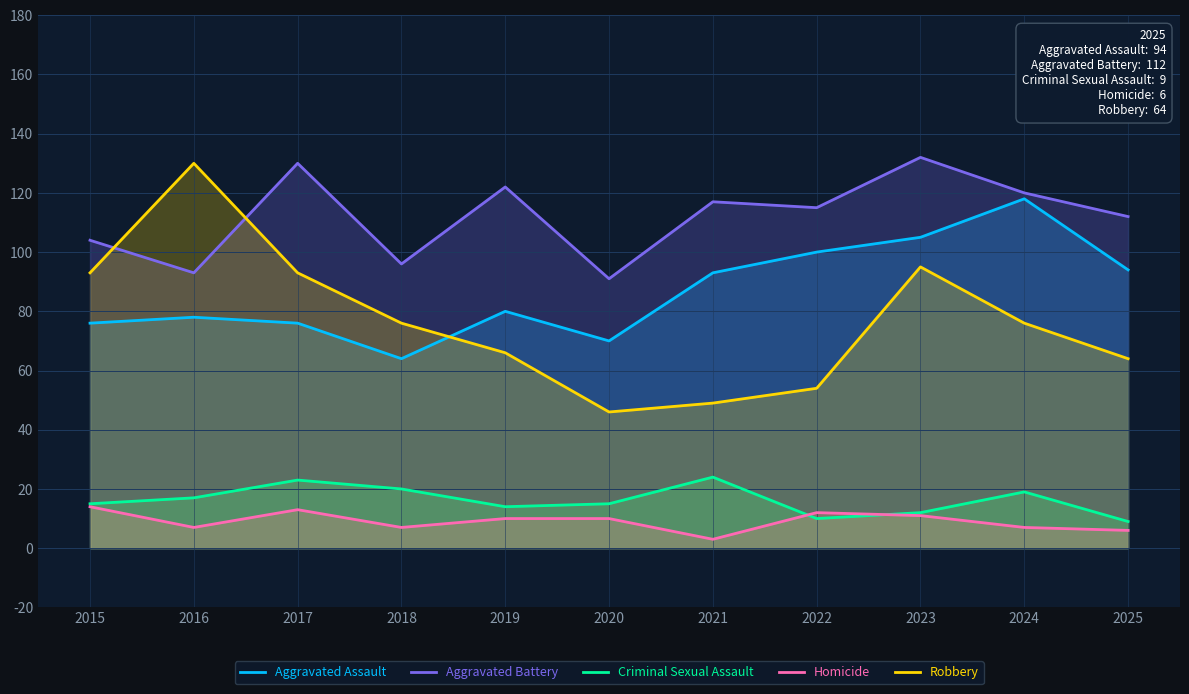

Between 2017 and 2018, which series saw the biggest shift?

Aggravated Battery